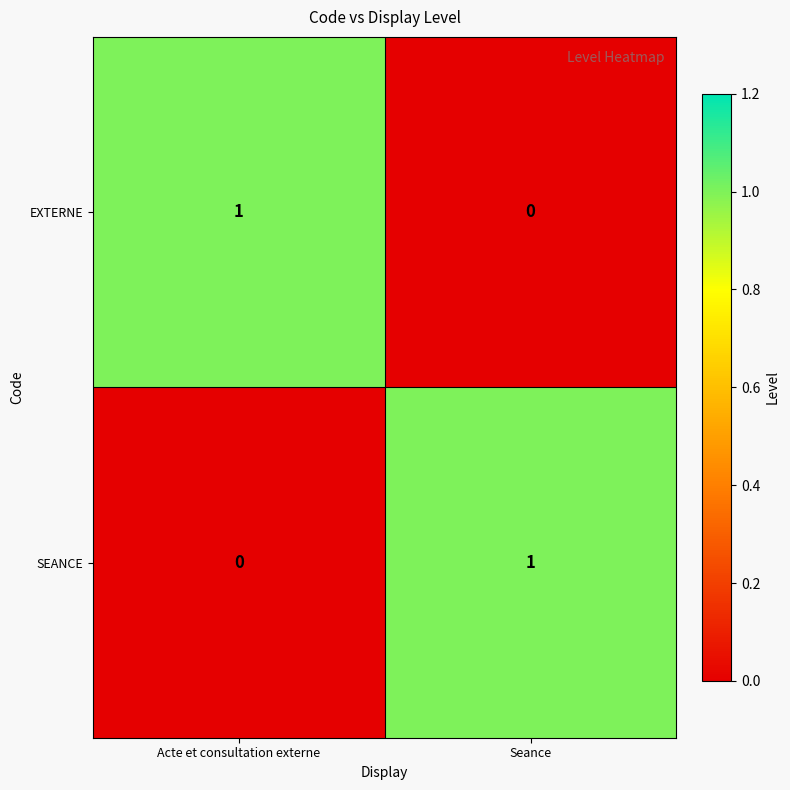

Which category has the lowest value in the EXTERNE series?

Seance